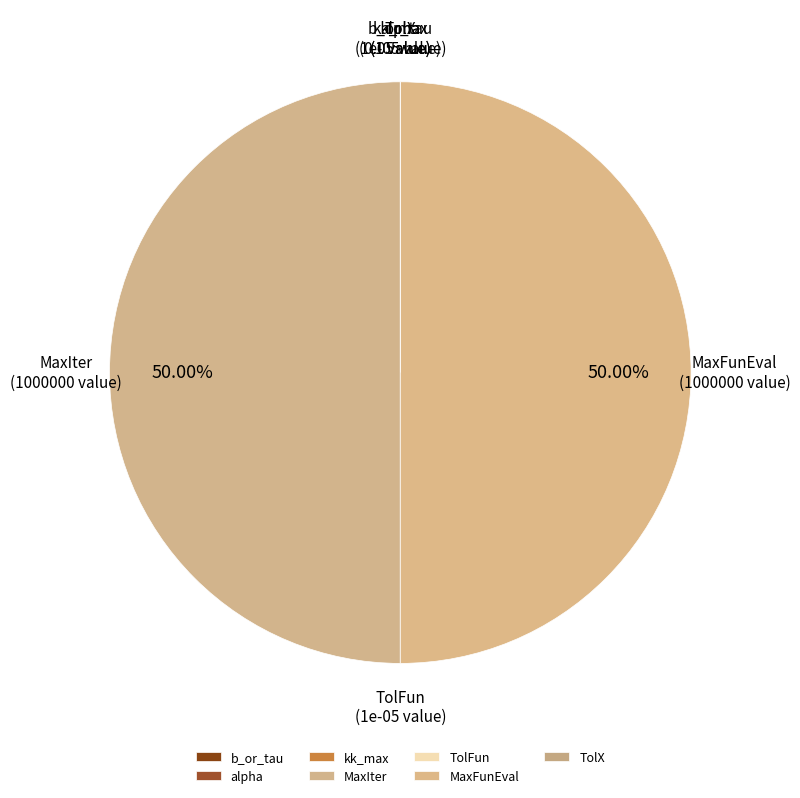

Approximately how many times larger is the value at MaxIter compared to MaxFunEval?

1.0